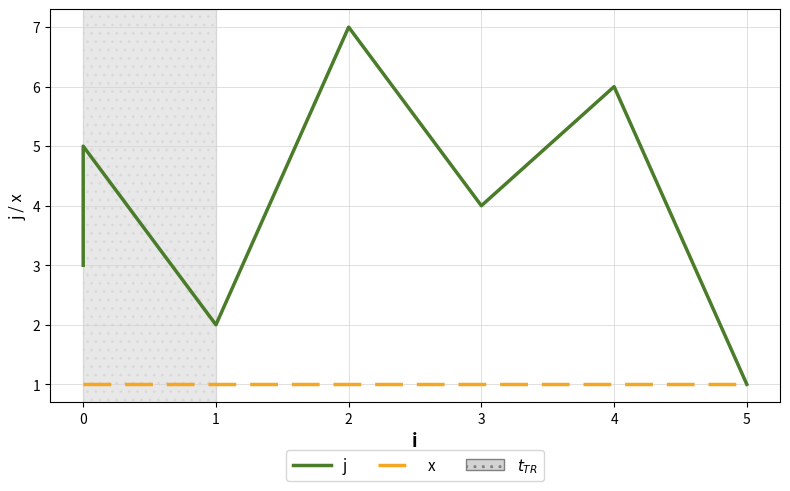

How many lines are shown in the chart?

2